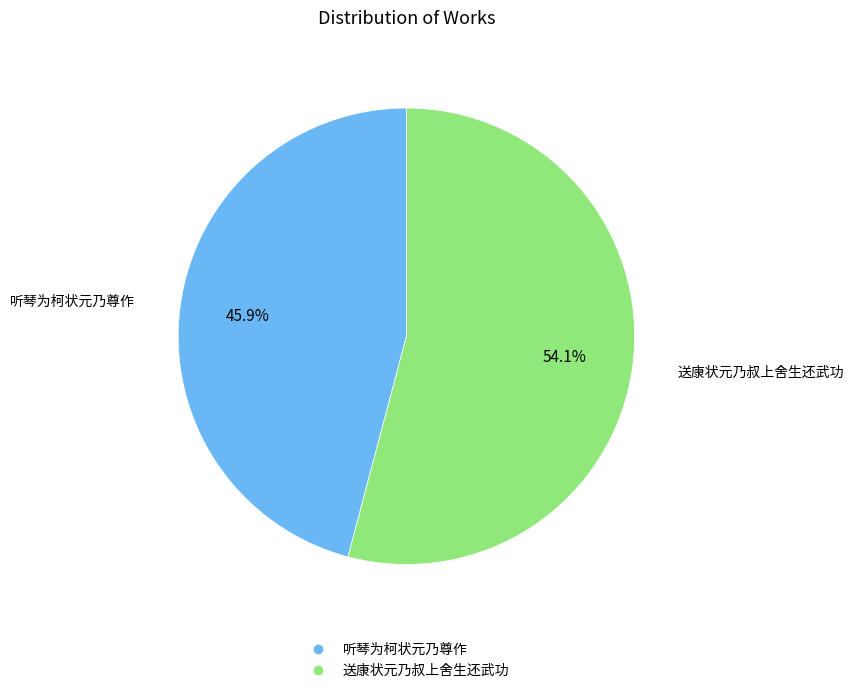

Approximately how many times larger is the value at 送康状元乃叔上舍生还武功 compared to 听琴为柯状元乃尊作?

1.2